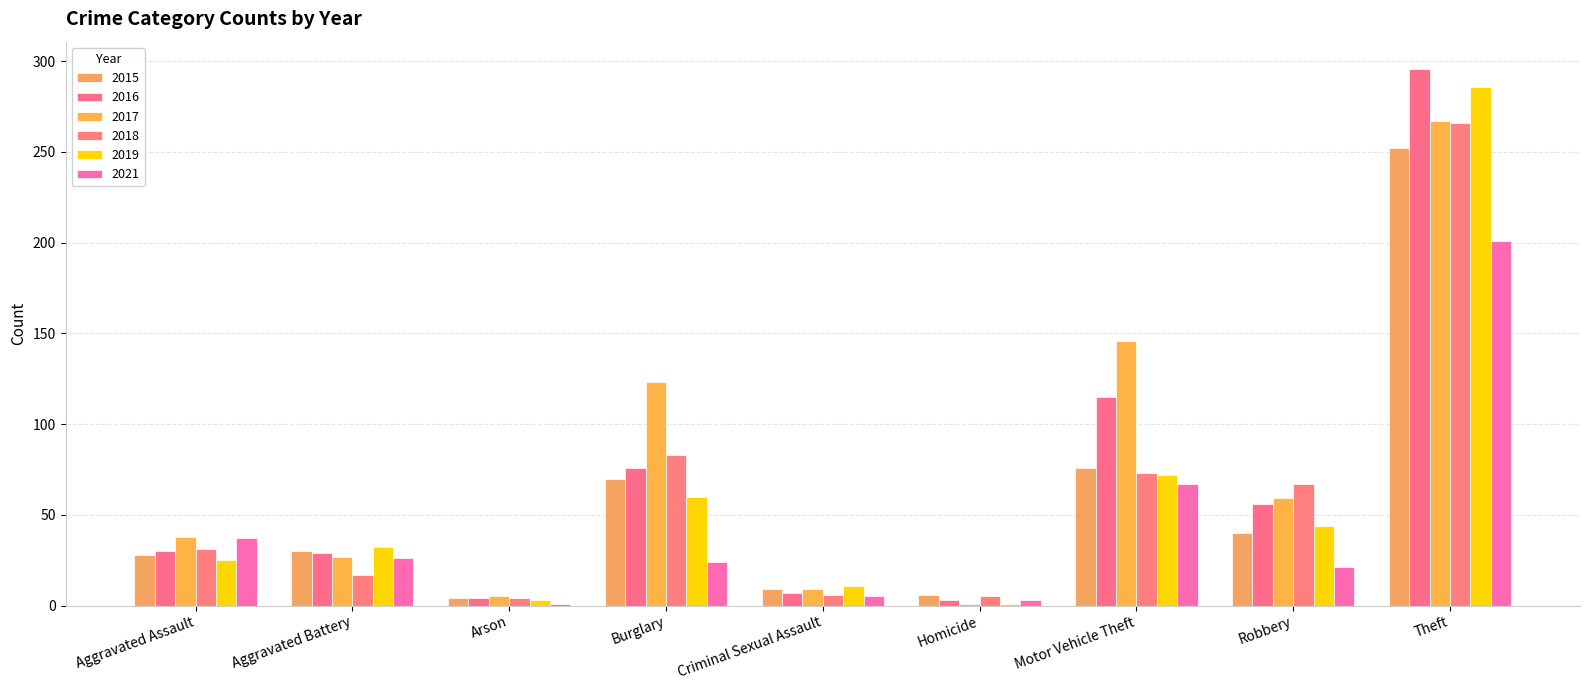

What is the sum of all 2015 values?

515